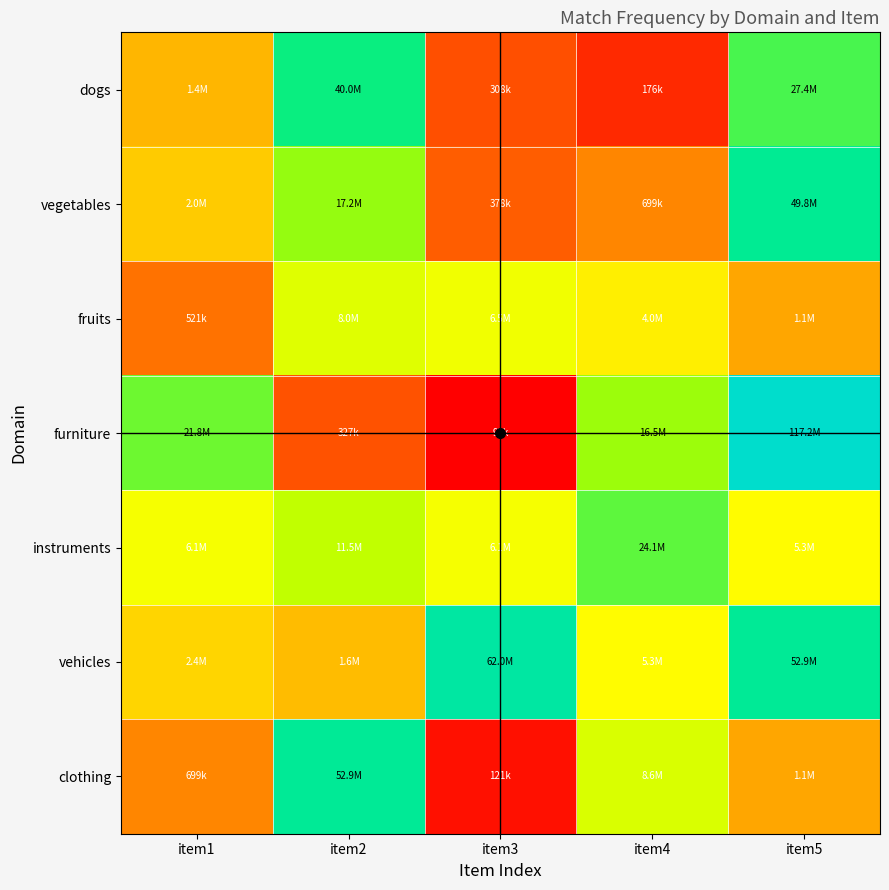

At which category is the sum across all series the highest?

item5